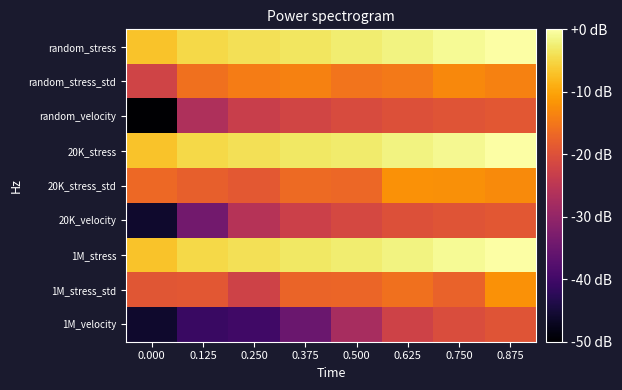

Reading left to right, what are all the values shown in this chart?

random_stress: 0.000=-6.9	0.125=-4.7	0.250=-4.0	0.375=-3.3	0.500=-2.7	0.625=-1.8	0.750=-1.0	0.875=-0.0
random_stress_std: 0.000=-22.2	0.125=-15.7	0.250=-14.4	0.375=-13.7	0.500=-15.4	0.625=-14.7	0.750=-12.9	0.875=-13.7
random_velocity: 0.000=-56.9	0.125=-26.6	0.250=-23.2	0.375=-21.9	0.500=-20.8	0.625=-20.0	0.750=-19.5	0.875=-19.1
20K_stress: 0.000=-7.0	0.125=-4.8	0.250=-4.0	0.375=-3.3	0.500=-2.8	0.625=-1.8	0.750=-1.0	0.875=0.0
20K_stress_std: 0.000=-16.7	0.125=-17.8	0.250=-18.9	0.375=-16.5	0.500=-17.0	0.625=-12.1	0.750=-12.1	0.875=-12.9
20K_velocity: 0.000=-46.0	0.125=-34.0	0.250=-25.7	0.375=-22.8	0.500=-21.3	0.625=-20.1	0.750=-19.4	0.875=-19.1
1M_stress: 0.000=-7.0	0.125=-4.8	0.250=-4.0	0.375=-3.3	0.500=-2.7	0.625=-1.8	0.750=-1.0	0.875=-0.0
1M_stress_std: 0.000=-19.3	0.125=-19.0	0.250=-22.3	0.375=-17.4	0.500=-17.1	0.625=-15.8	0.750=-17.4	0.875=-12.0
1M_velocity: 0.000=-46.0	0.125=-40.8	0.250=-40.1	0.375=-35.1	0.500=-27.5	0.625=-22.4	0.750=-20.6	0.875=-19.5